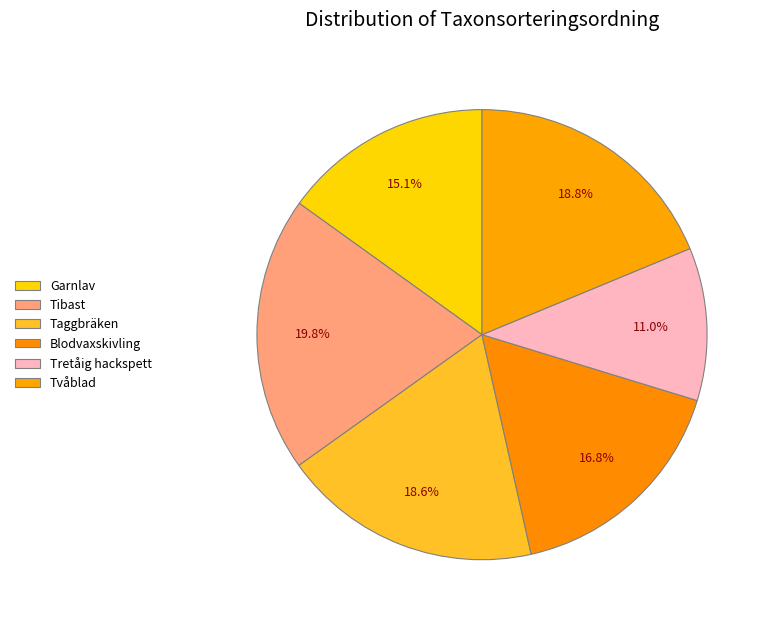

How many segments does this pie chart have?

6